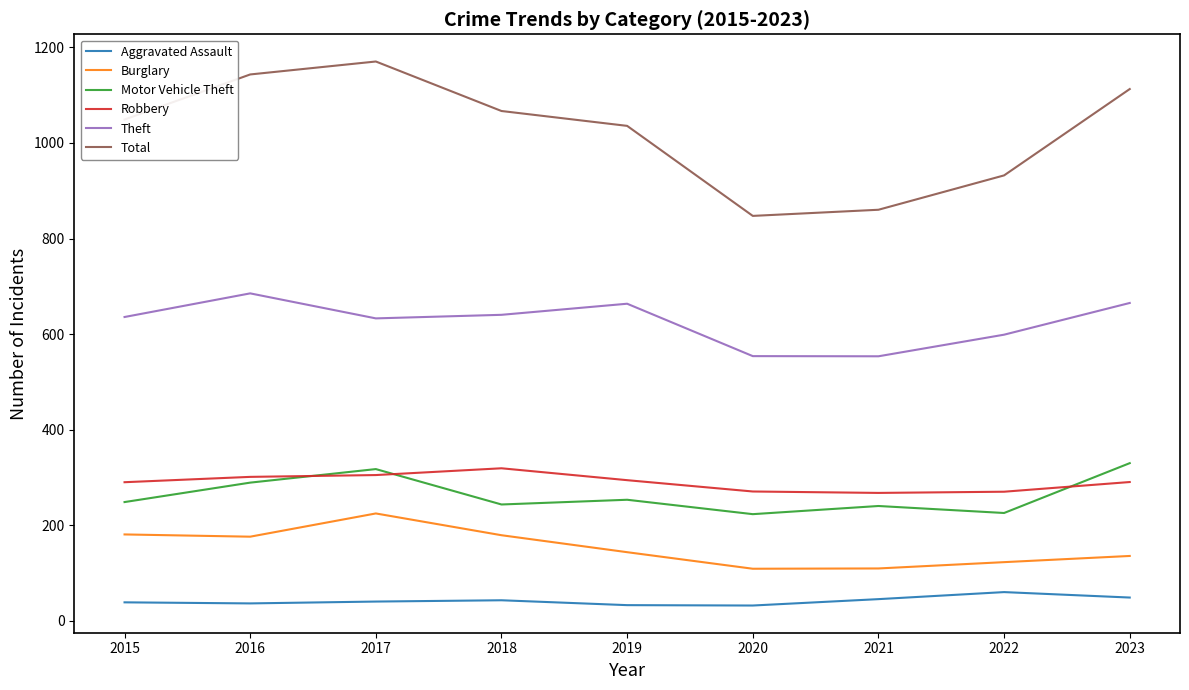

The value of Total at 2018 is 1066.9. True or false?

True